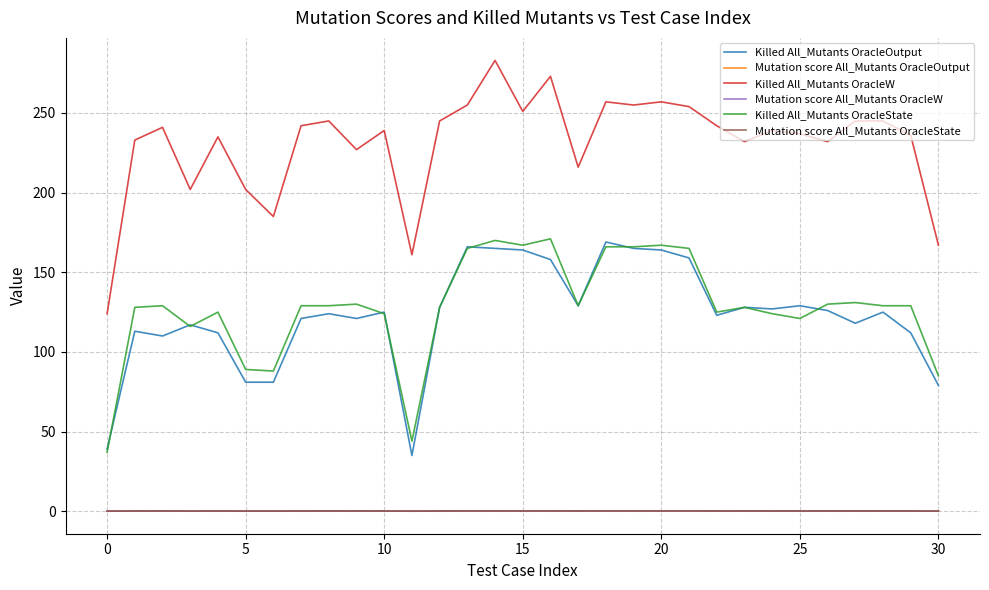

True or false: Killed All_Mutants OracleOutput and Mutation score All_Mutants OracleW intersect in this chart.

False